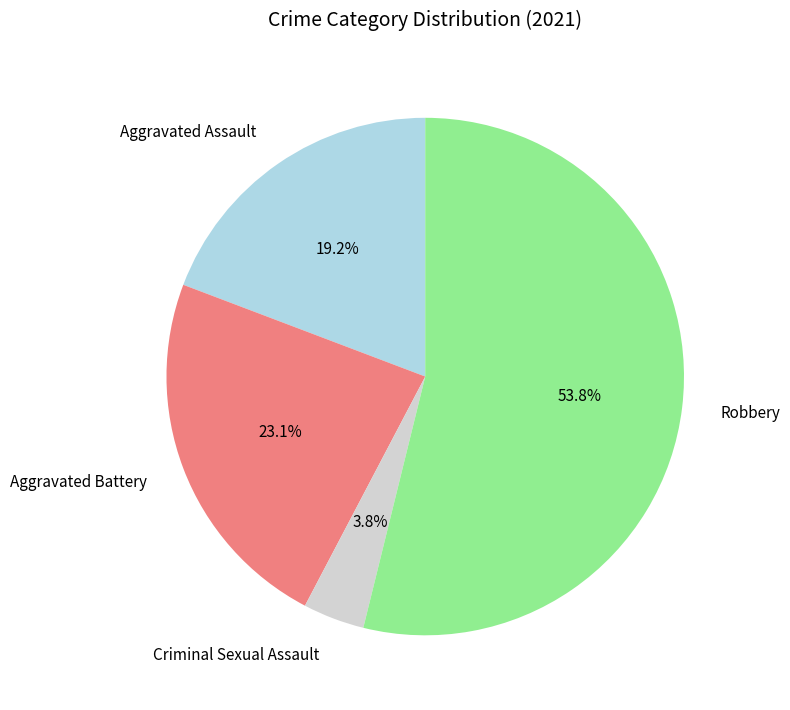

How many segments does this pie chart have?

4